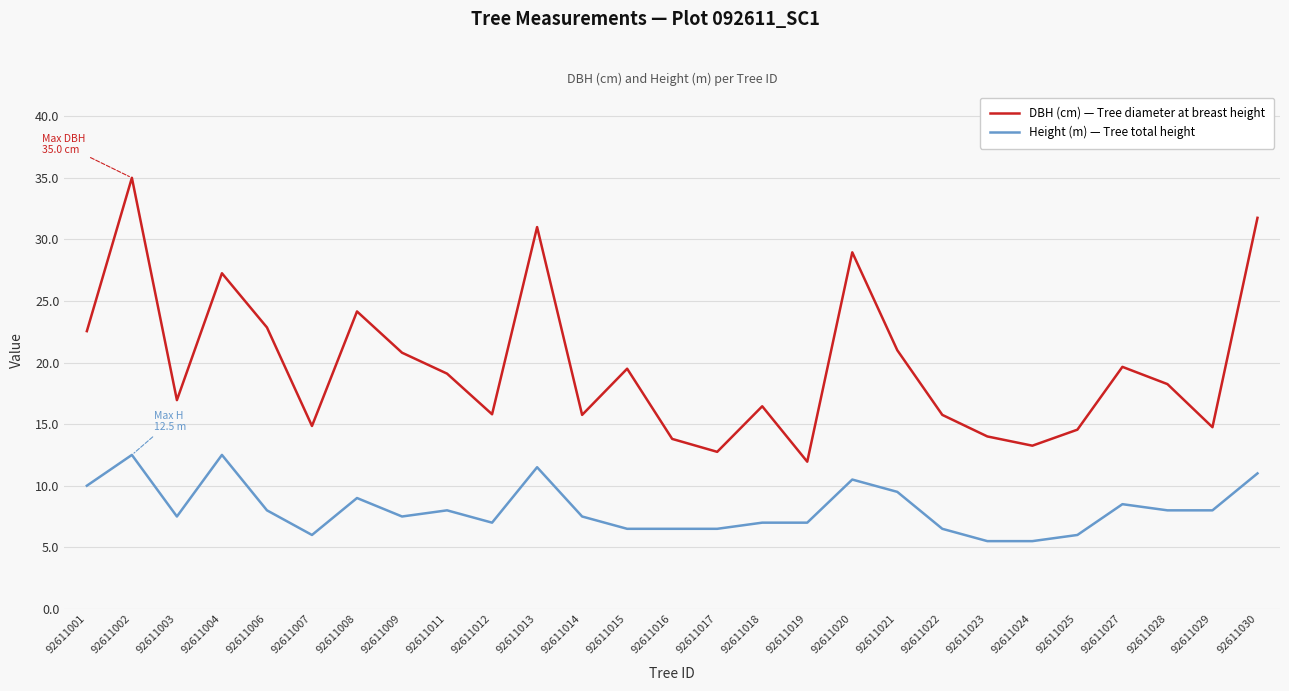

What is the sum of all Height (m) — Tree total height values?

219.5